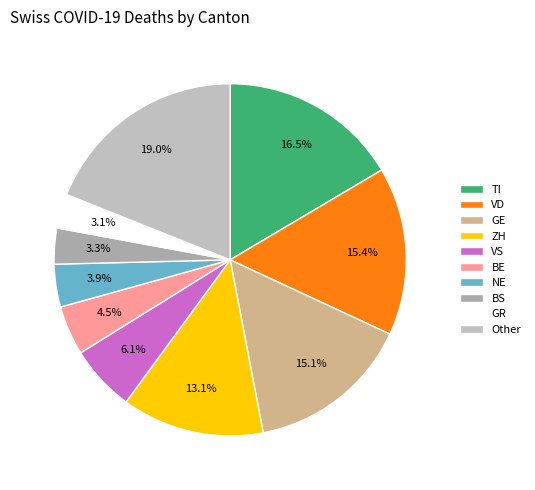

Between VD and NE, which is larger?

VD